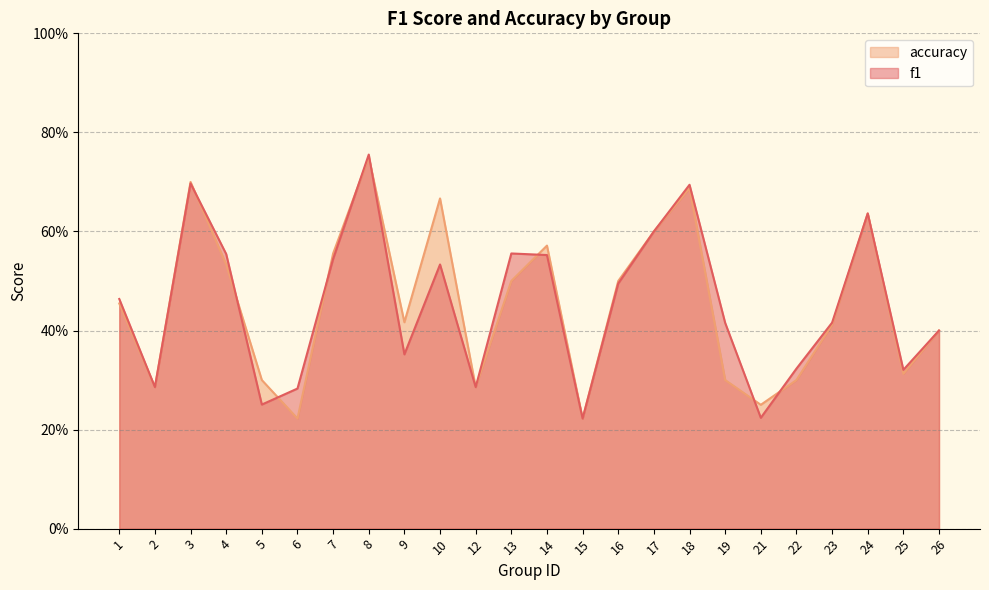

List the labels in order of f1 value, smallest first.

15, 21, 5, 6, 2, 12, 25, 22, 9, 26, 19, 23, 1, 16, 10, 7, 14, 4, 13, 17, 24, 18, 3, 8